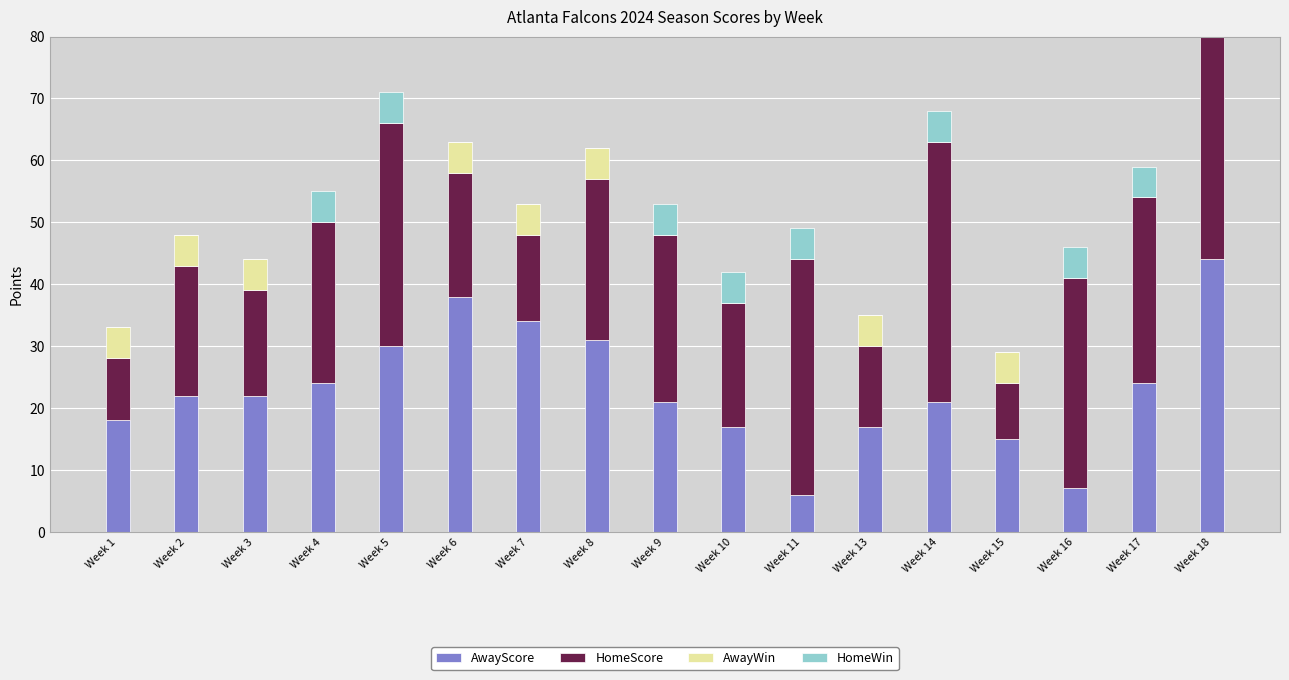

How many groups of bars are there?

17